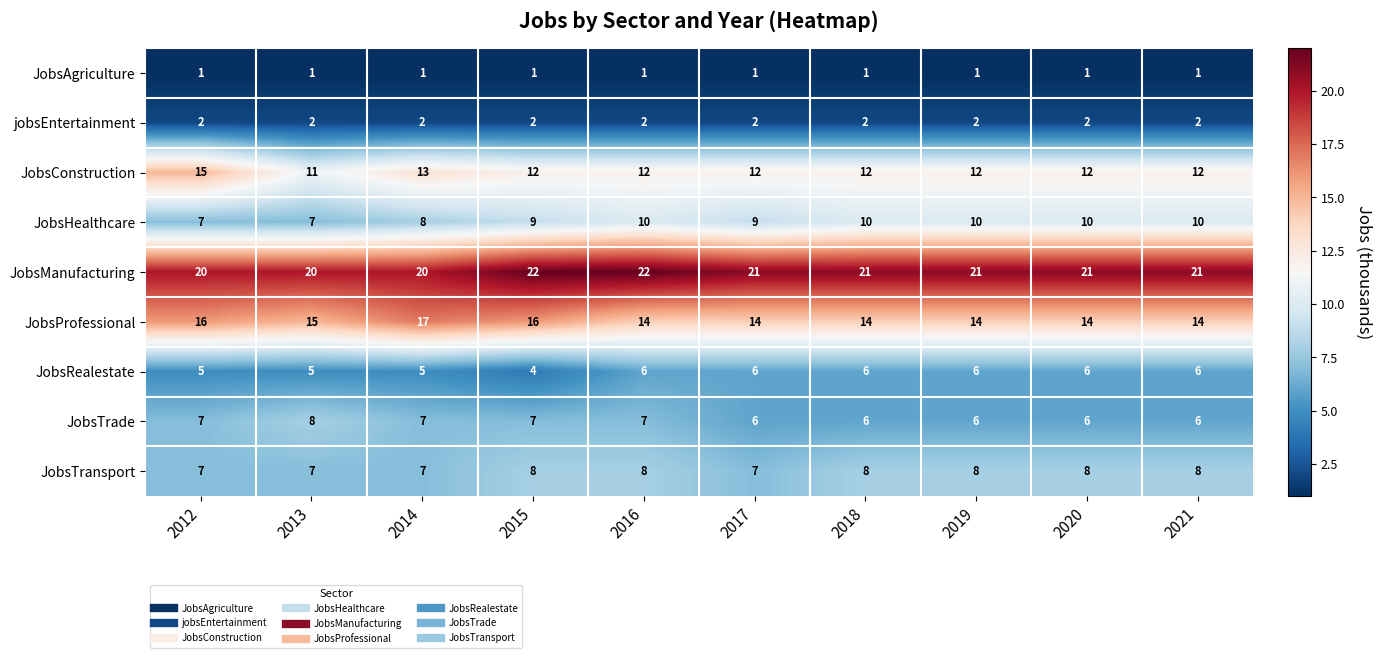

What is the minimum value for JobsTransport?

7